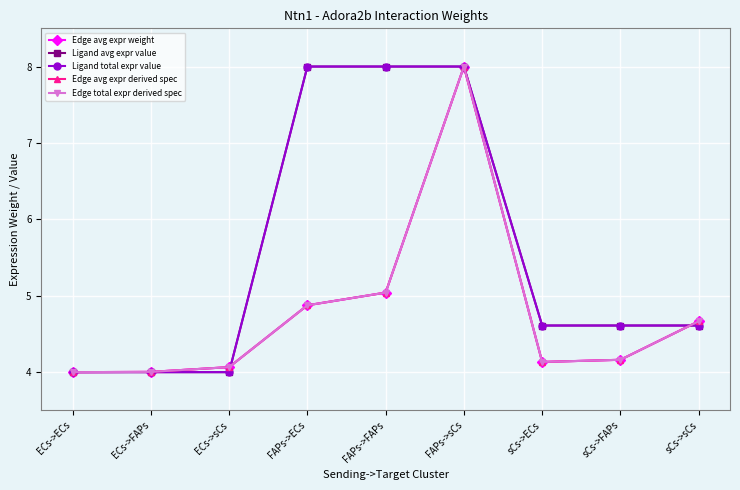

True or false: Edge avg expr derived spec and Edge total expr derived spec intersect in this chart.

True